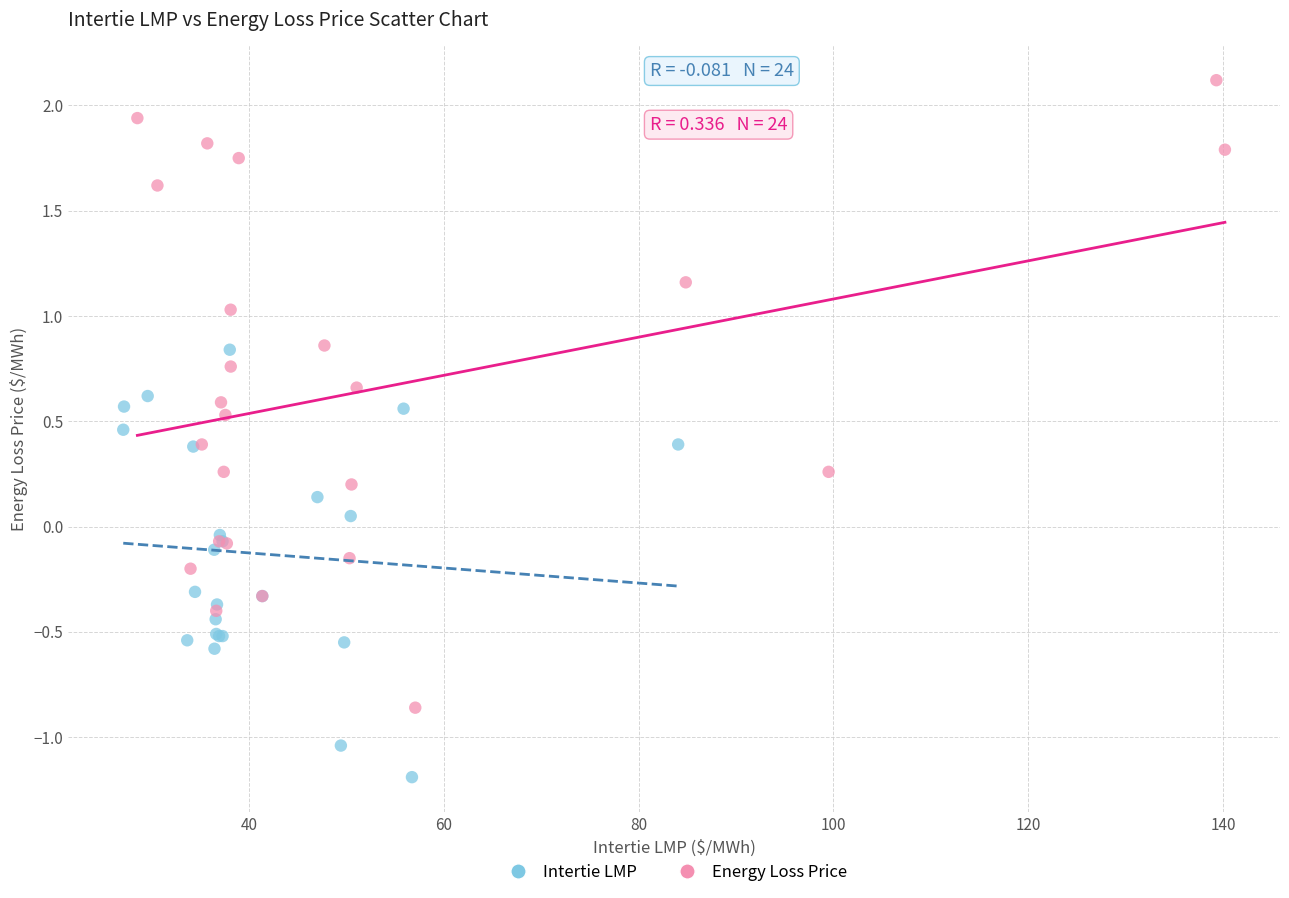

Which series reaches the maximum Y coordinate?

Energy Loss Price